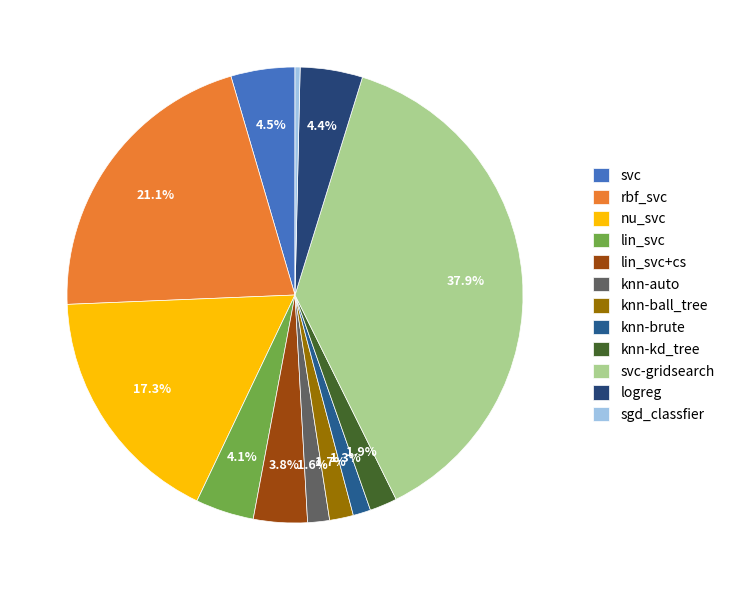

What percentage is NOT represented by rbf_svc?

78.9%